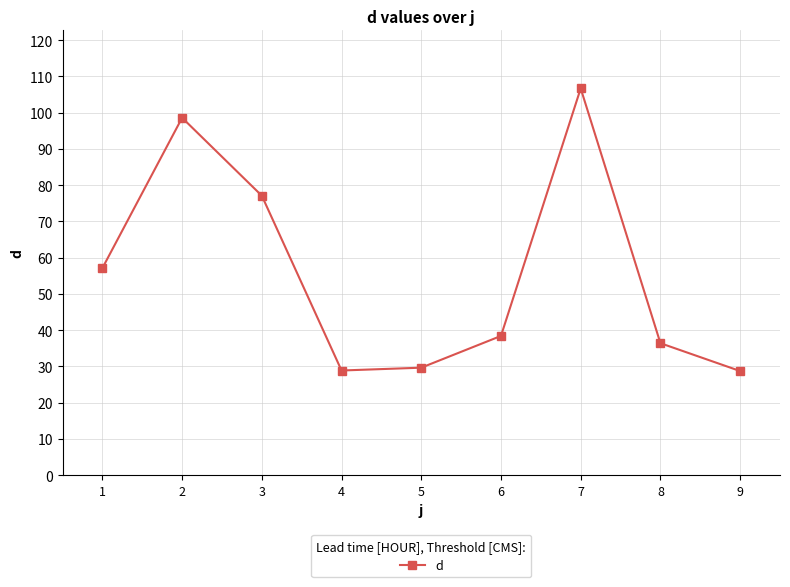

How many categories are shown in the chart?

9